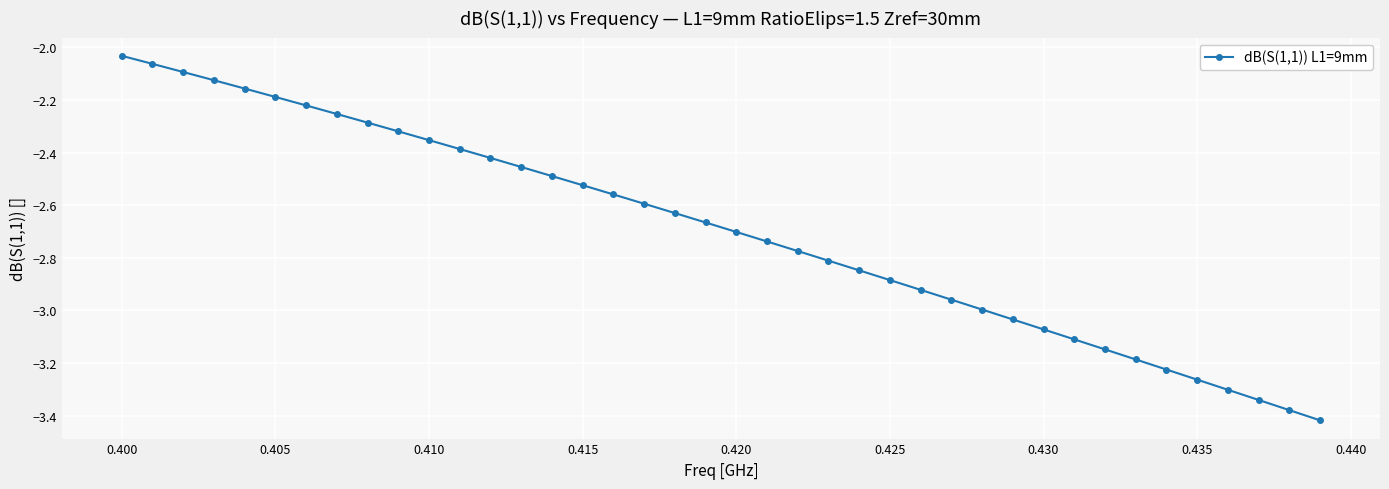

What is the sum of all values?

-107.9